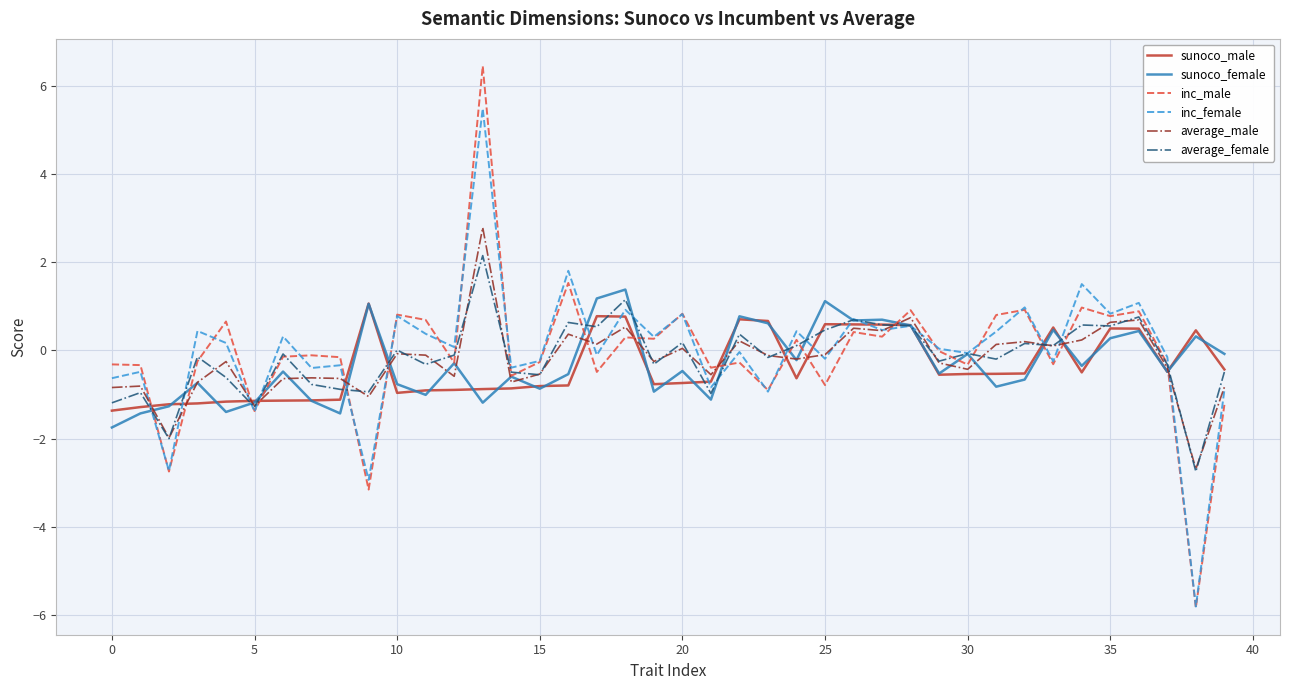

Count the number of data series in this chart.

6